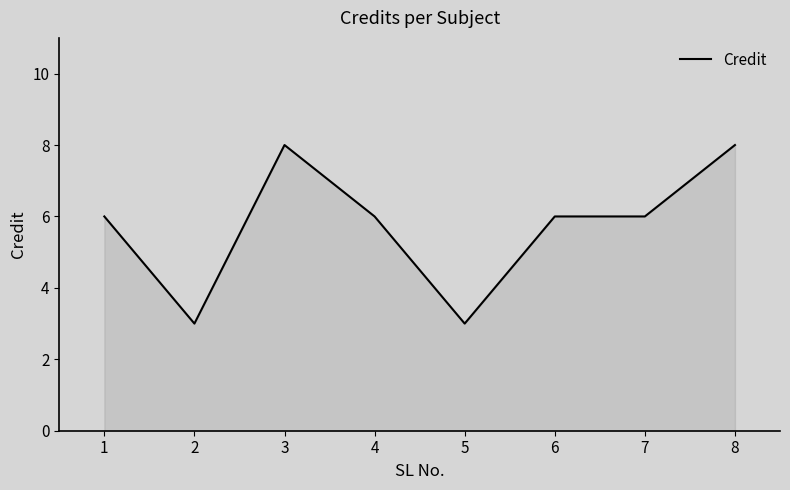

Where is the first local maximum?

3